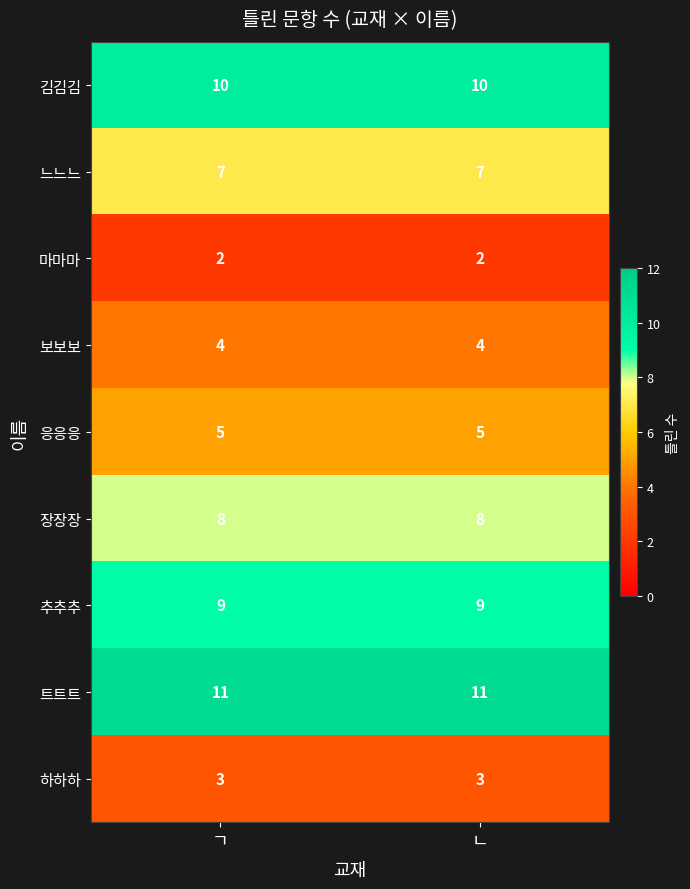

What is the difference between the highest and lowest values at ㄴ?

9